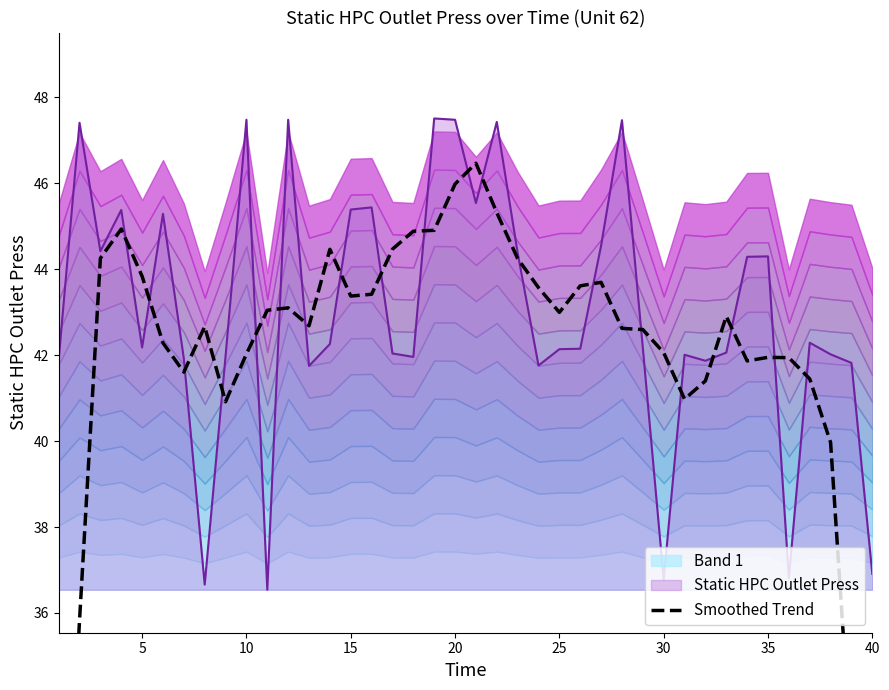

How many interior local valleys (lower than both neighbors) does the data have?

7